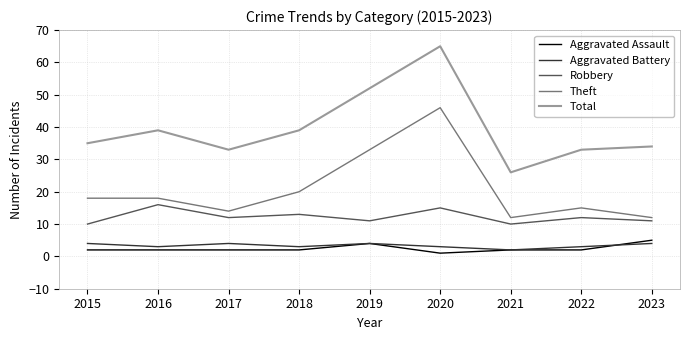

Which series has the widest spread of values?

Total